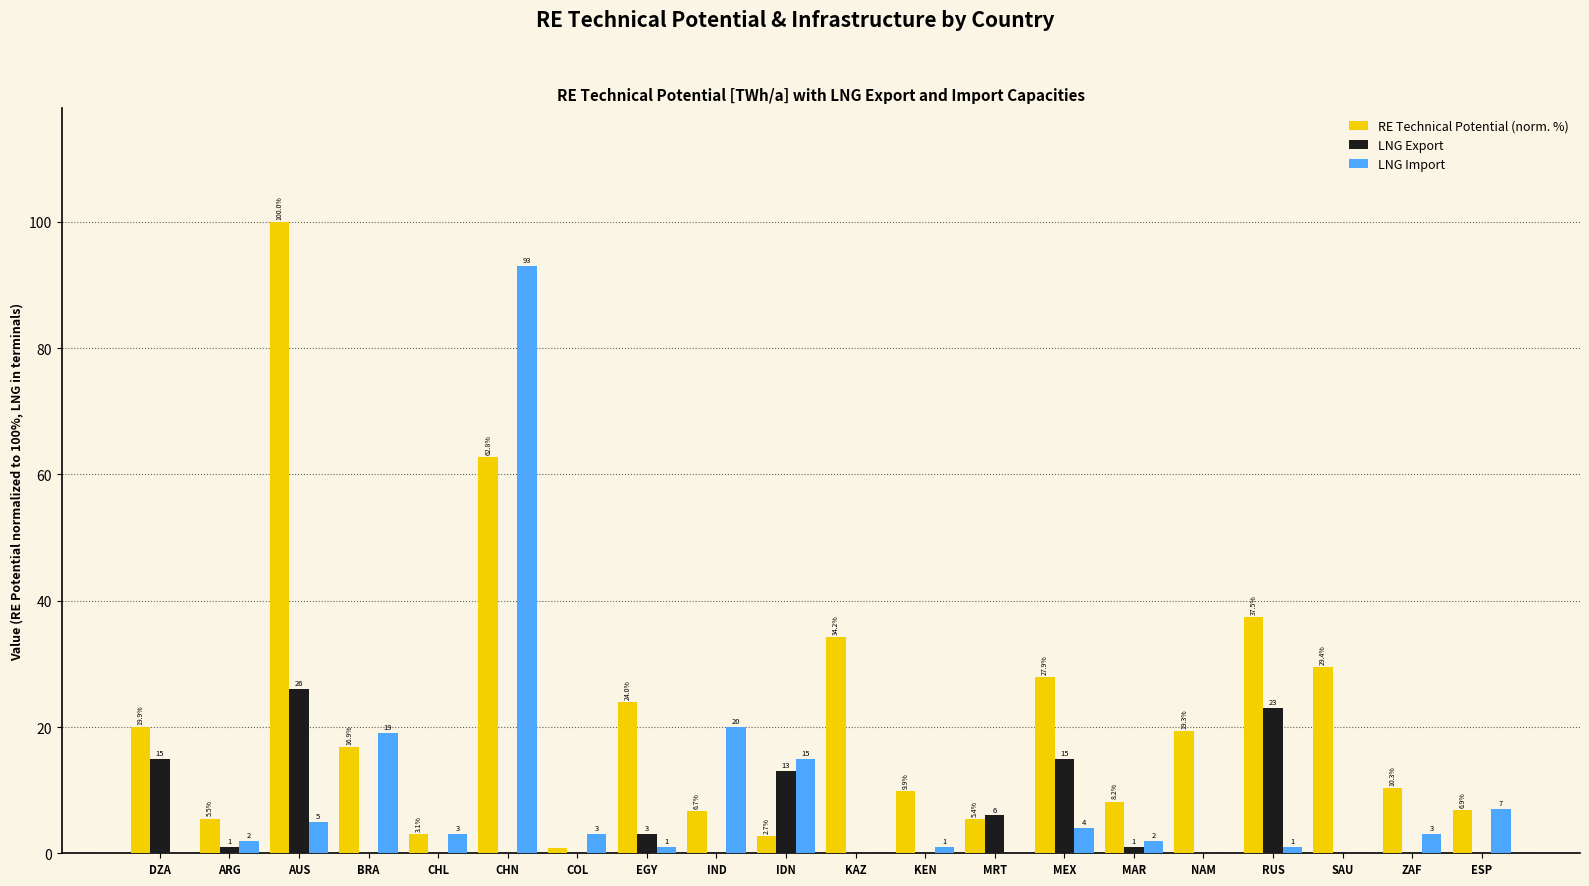

The LNG Import series shows 2.0 at MAR. True or false?

True